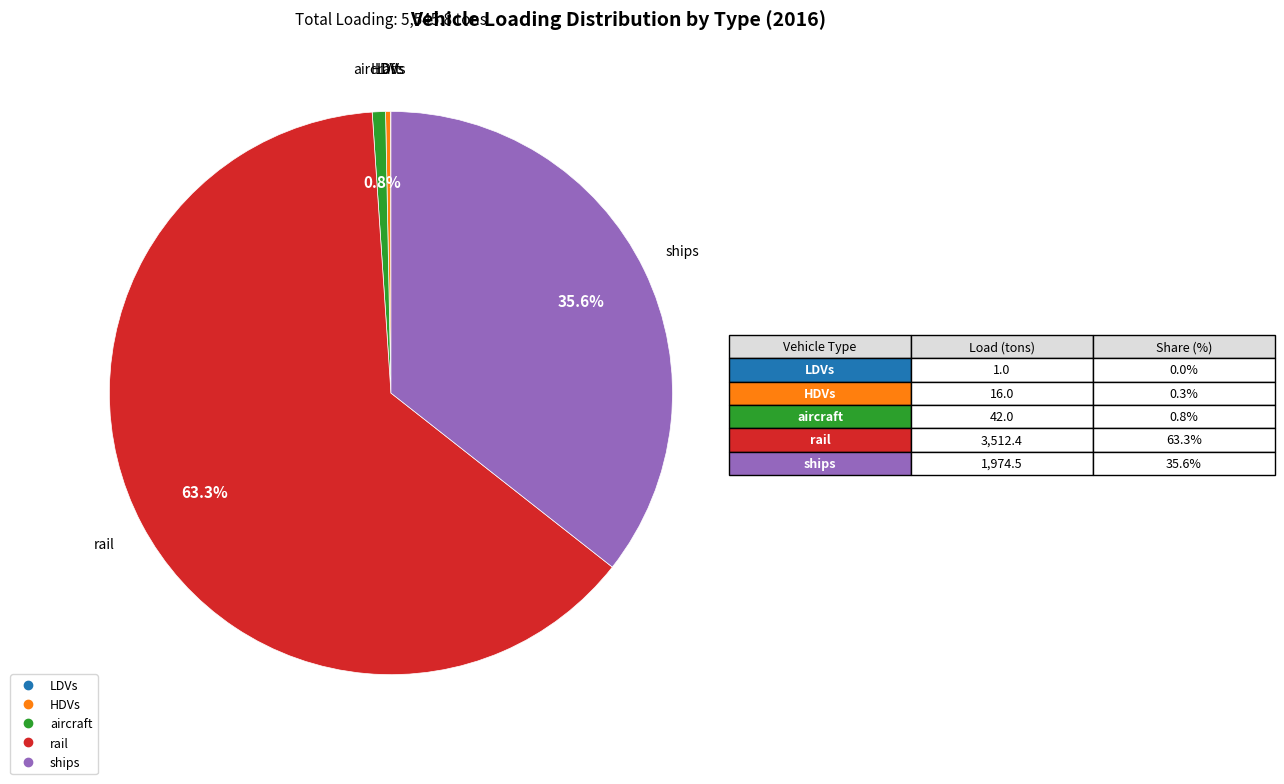

Is there a majority slice in this chart?

Yes